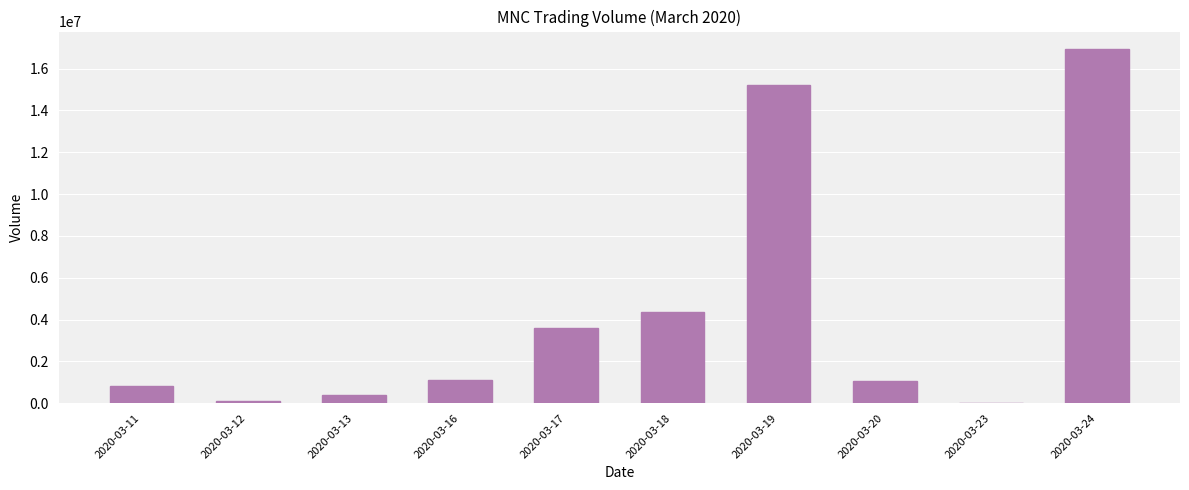

What is the change in value from 2020-03-19 to 2020-03-20?

-14152200